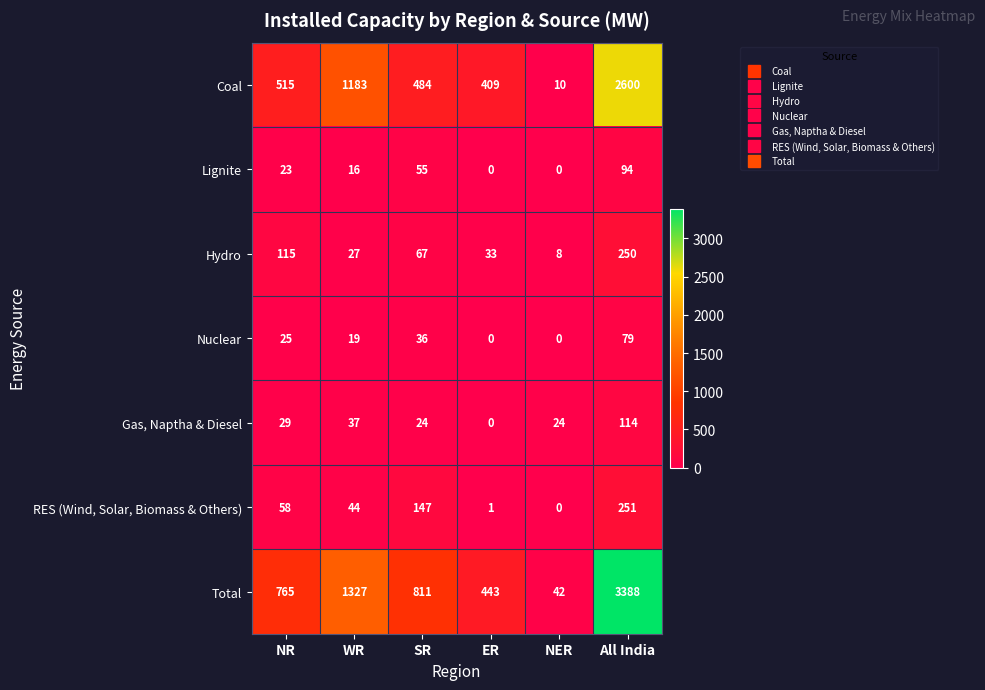

What is the difference between the maximum and minimum values in the Total series?

3346